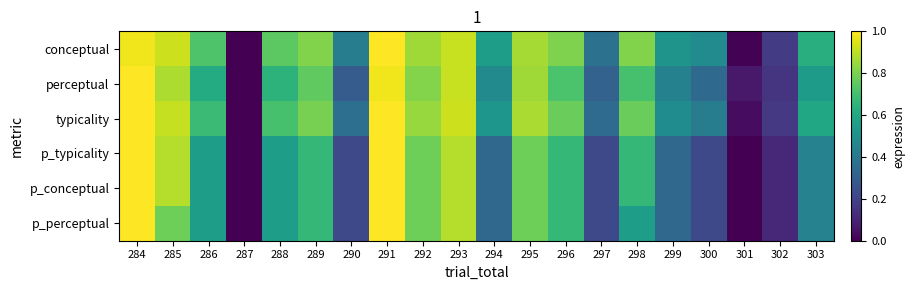

At which category does the chart reach its peak across all series?

291